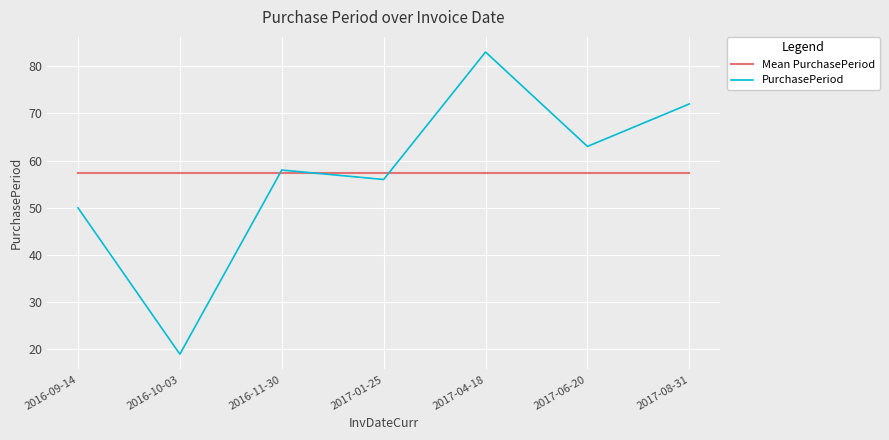

What is the sum of the Mean PurchasePeriod values at 2017-08-31 and 2016-11-30?

114.6